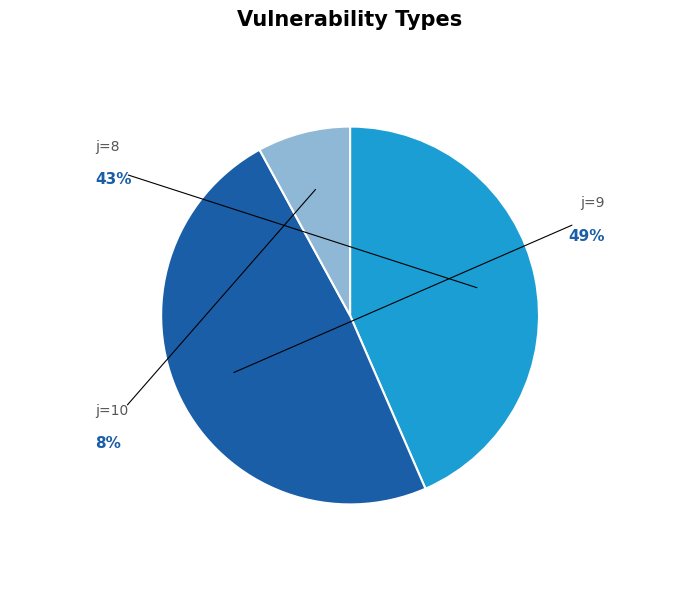

Does any single category account for the majority?

No